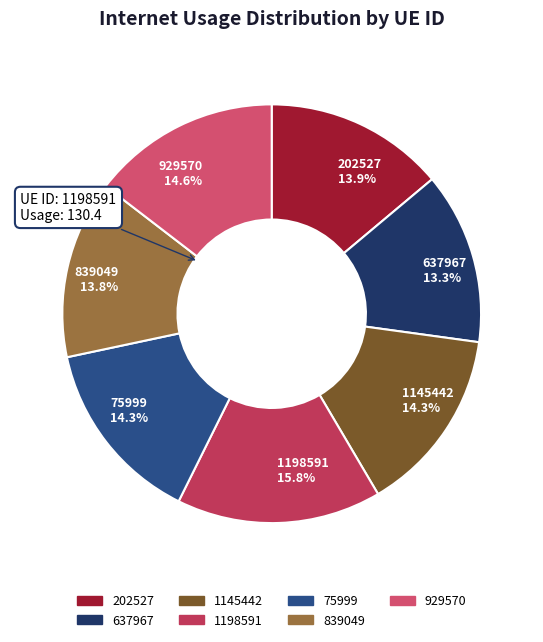

What portion of the pie excludes 839049?

86.2%